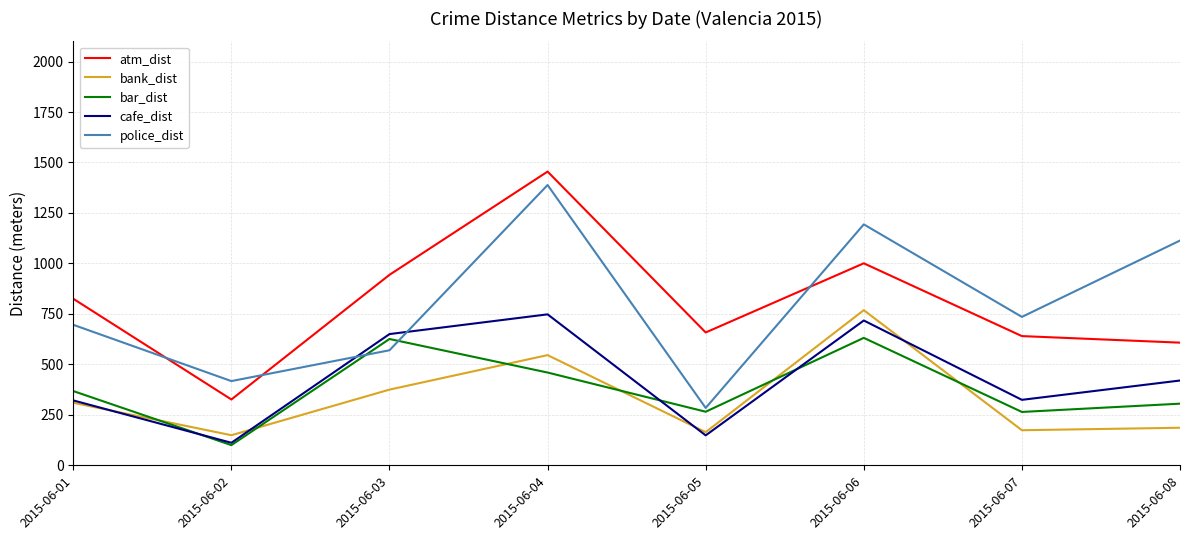

What is the sum of the bank_dist values at 2015-06-06 and 2015-06-04?

1314.3